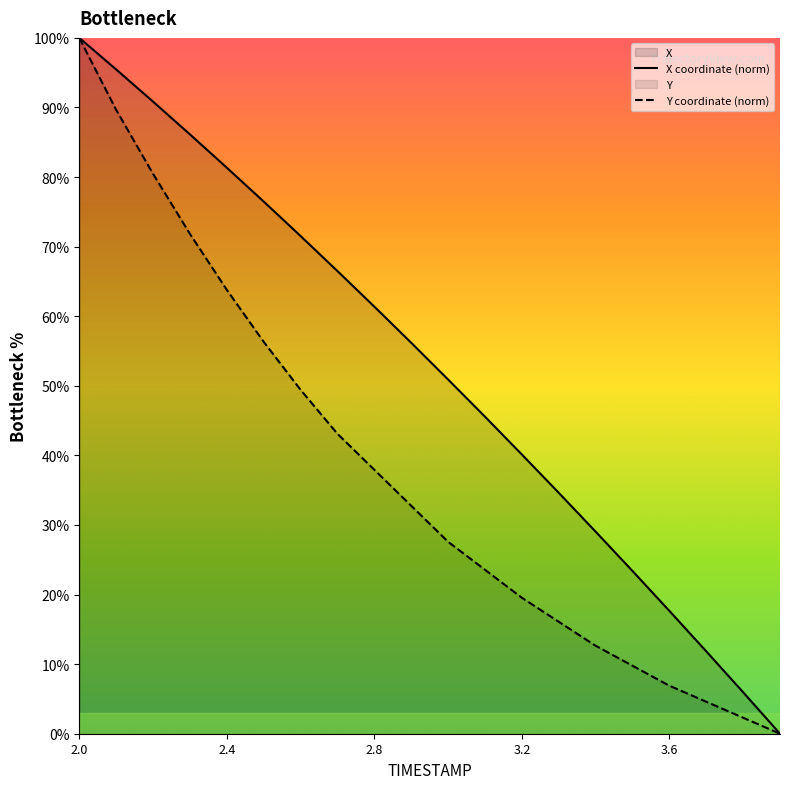

List the series in order of their overall mean, highest first.

X coordinate (norm), Y coordinate (norm)